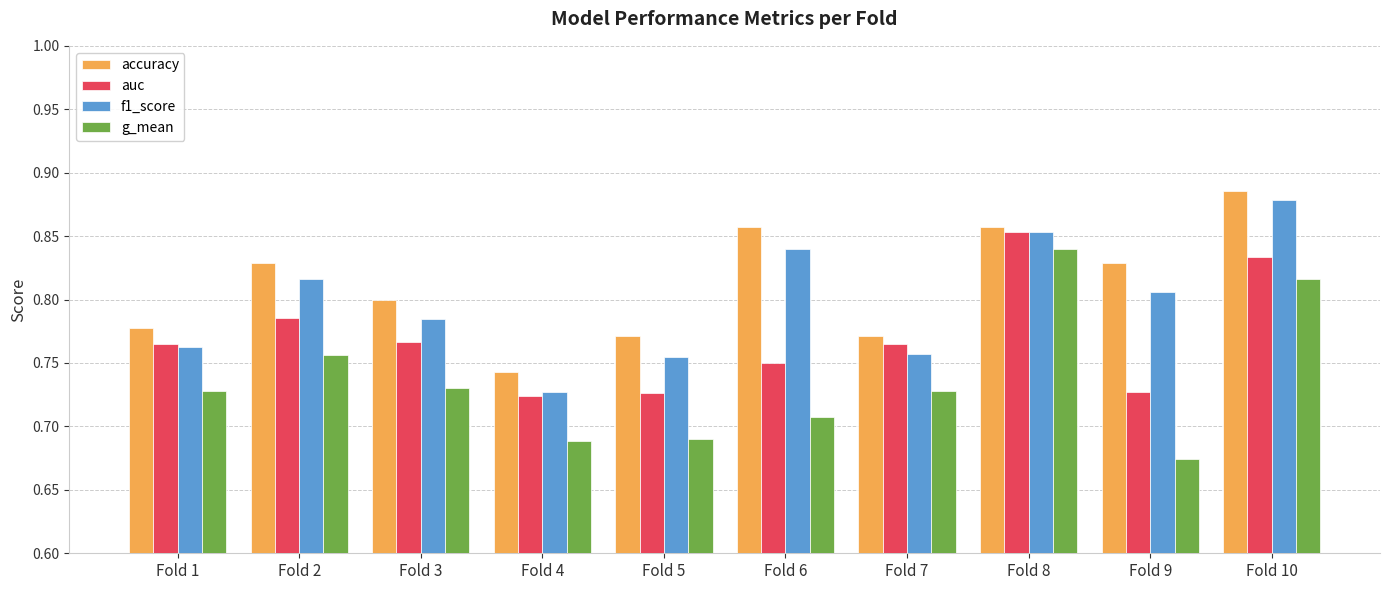

Rank the series by their average value, from highest to lowest.

accuracy, f1_score, auc, g_mean